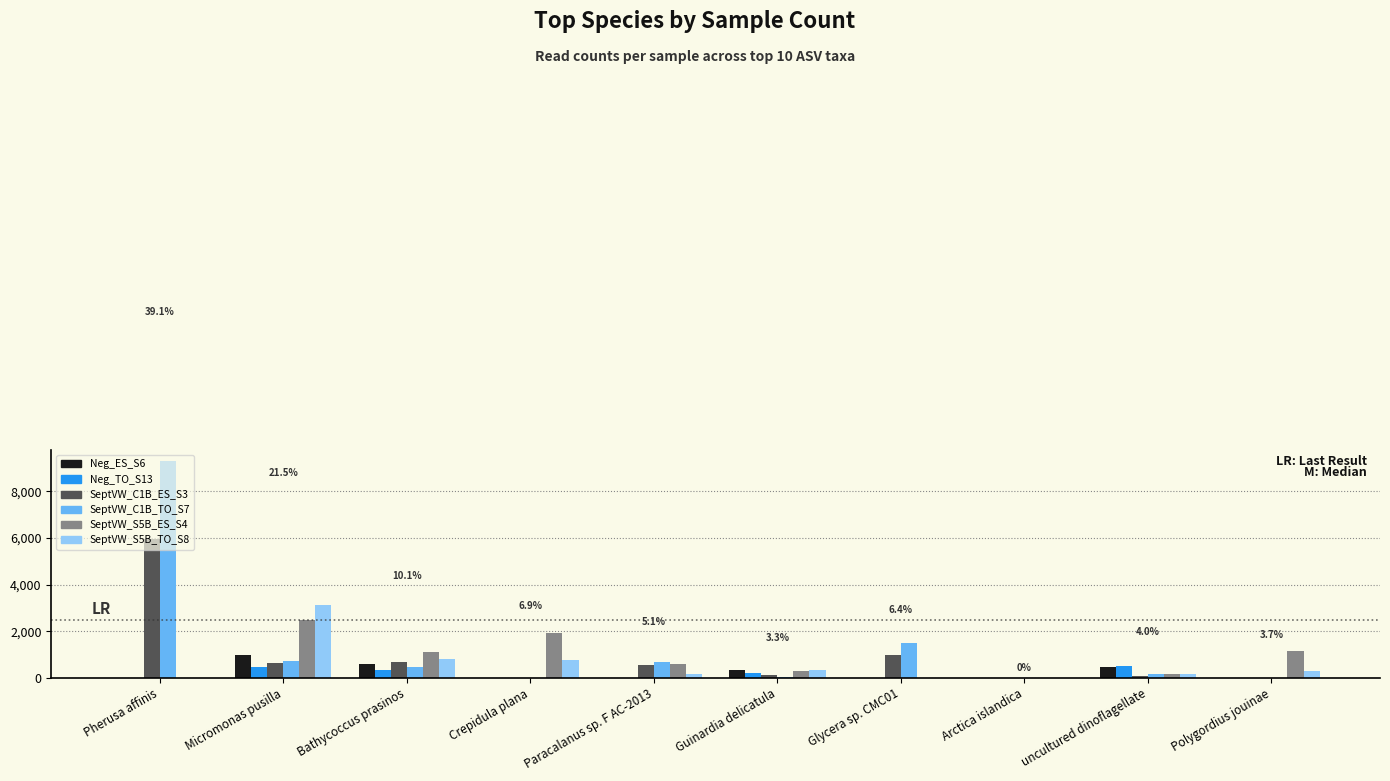

How many groups of bars are there?

10